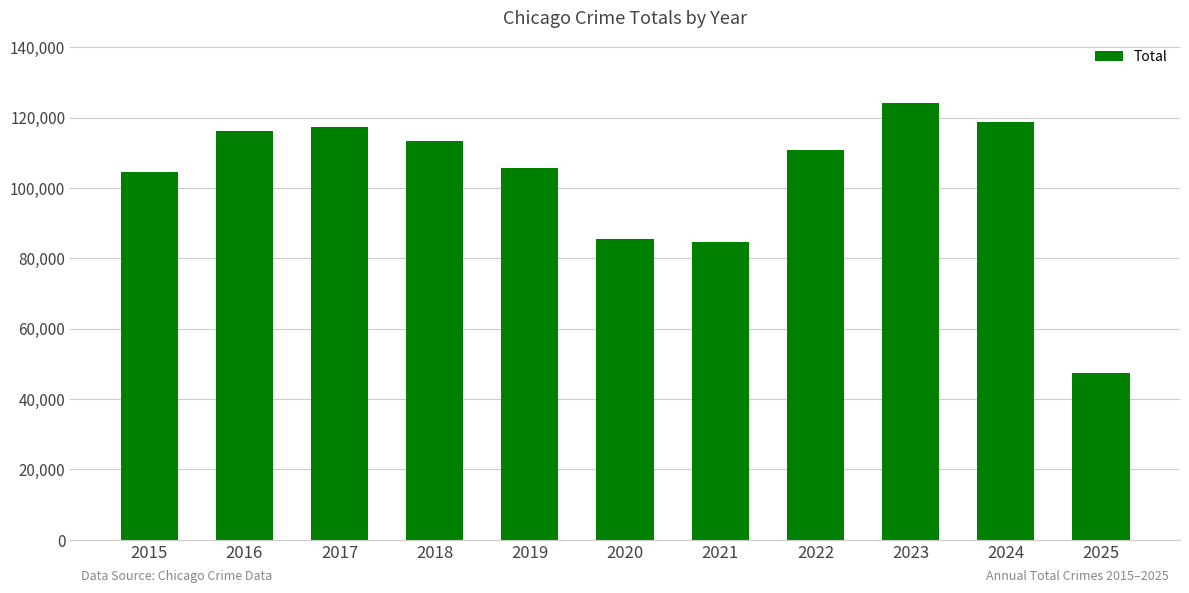

Where does the data first go above 110690?

2016